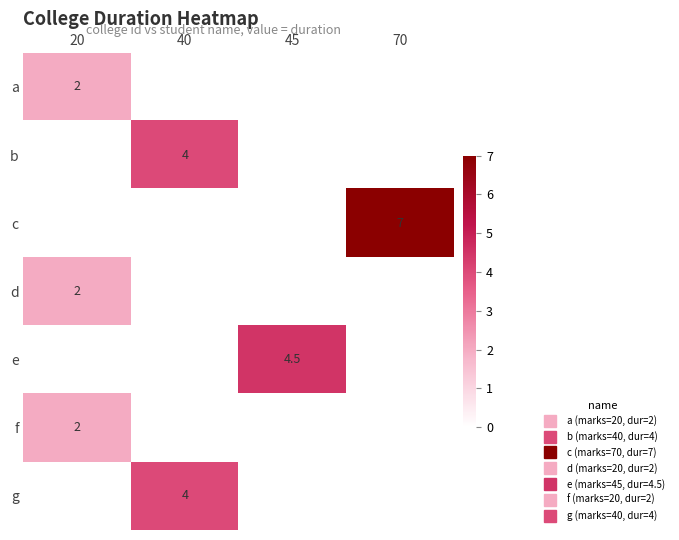

What is the maximum value shown in the chart?

7.0